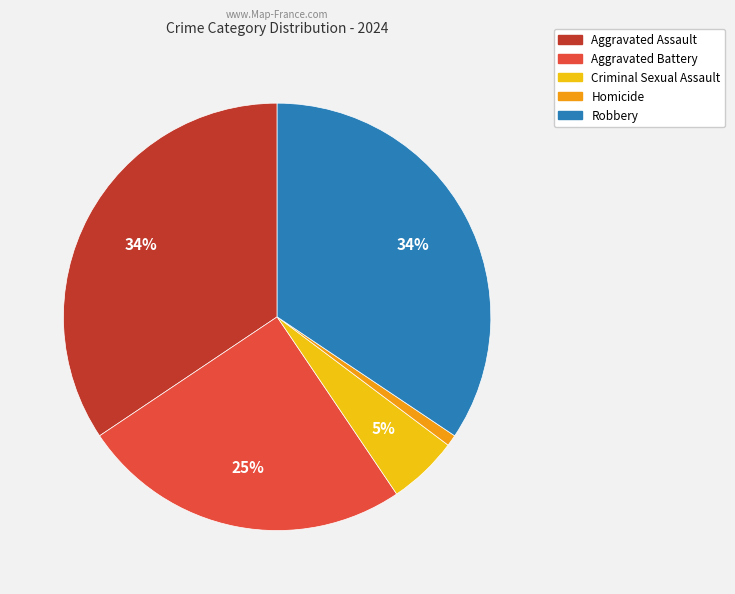

Is it true that Homicide is 13% of the pie?

False